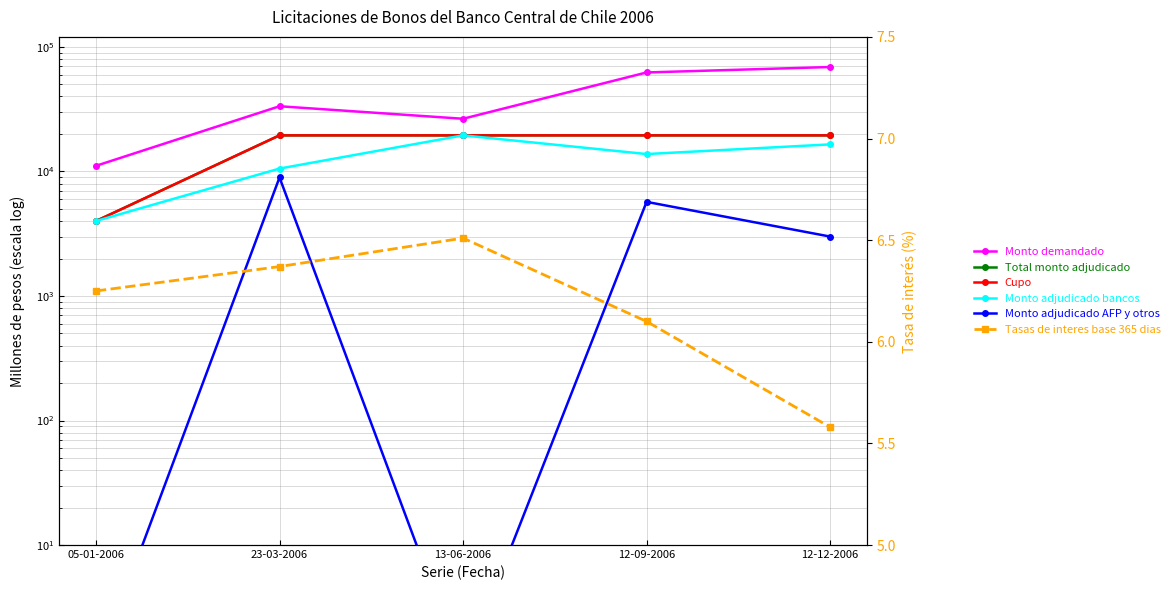

True or false: Monto demandado and Cupo cross at least once.

False